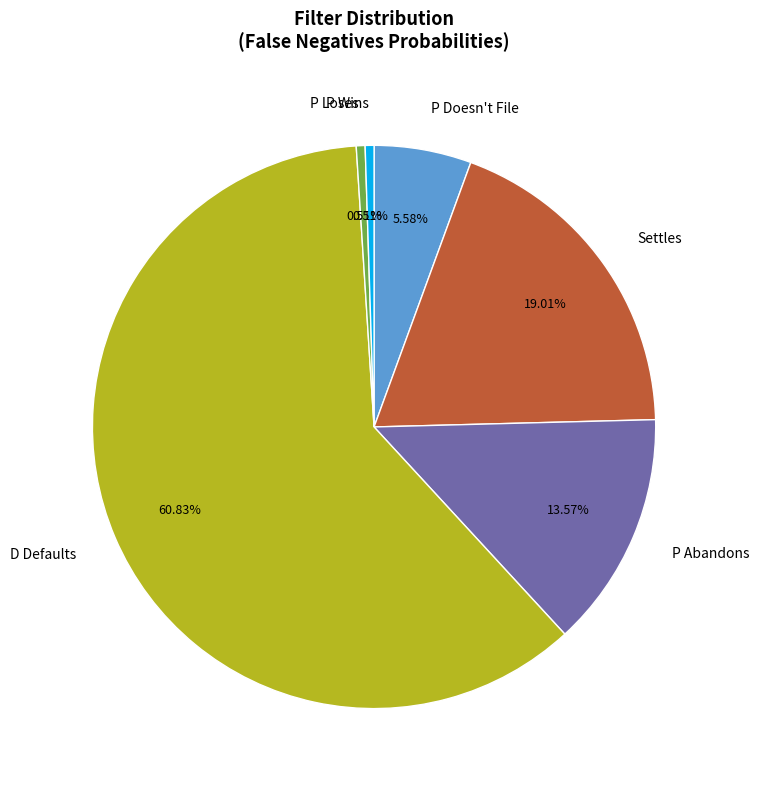

True or false: P Doesn't File accounts for 1% of the total.

False